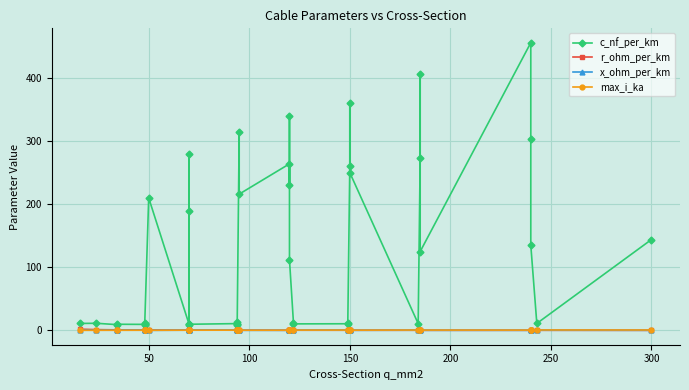

Count the max_i_ka values in the range 0 to 1.

40